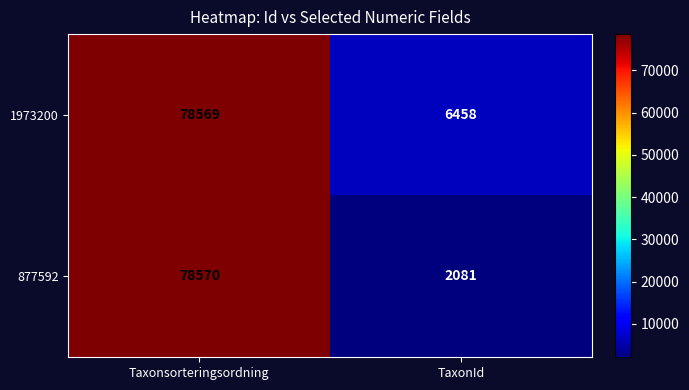

Reading right to left, transcribe all the data shown in this chart.

1973200: 6458	78569
877592: 2081	78570